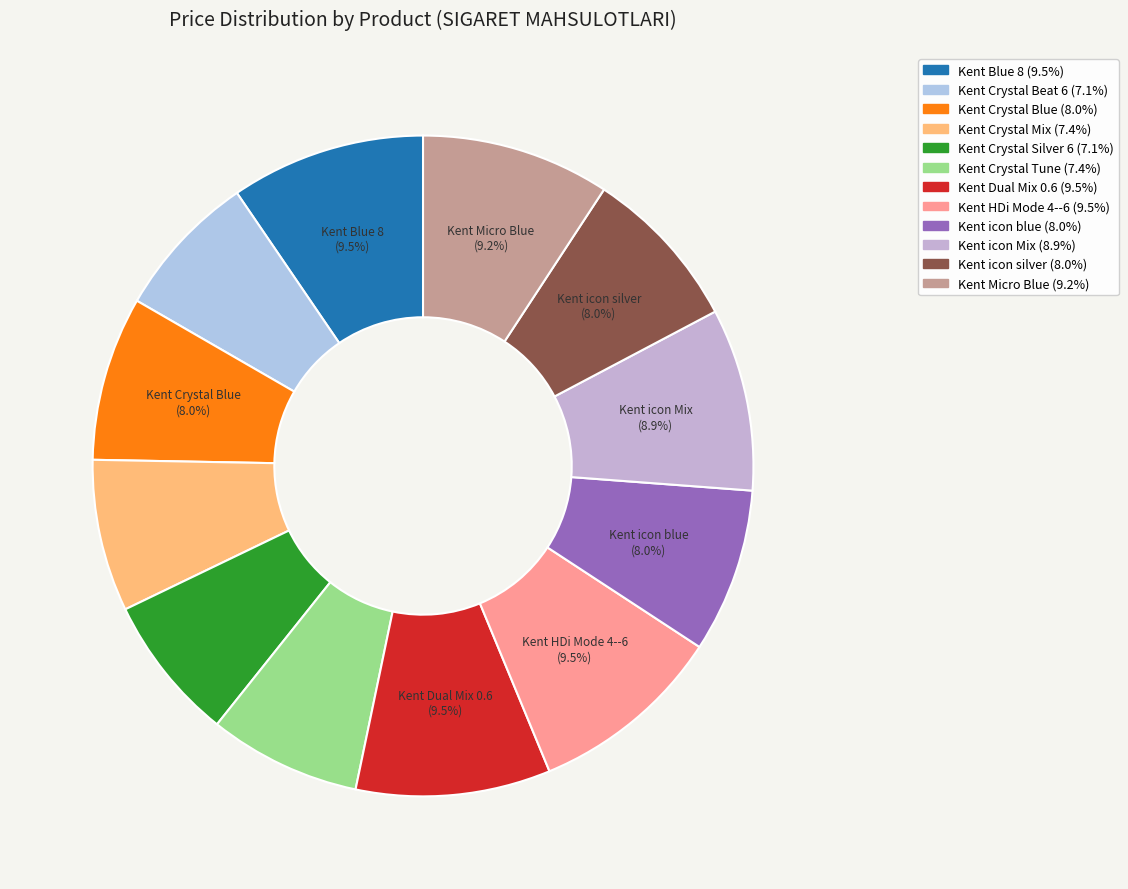

How many segments does this pie chart have?

12